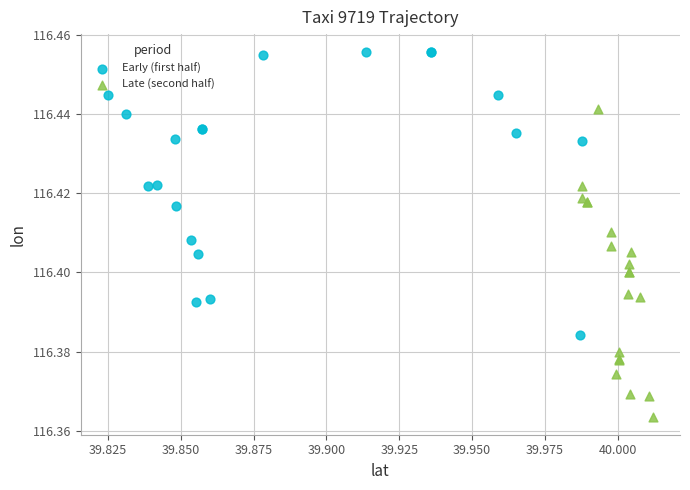

Which series reaches the maximum Y coordinate?

Early (first half)